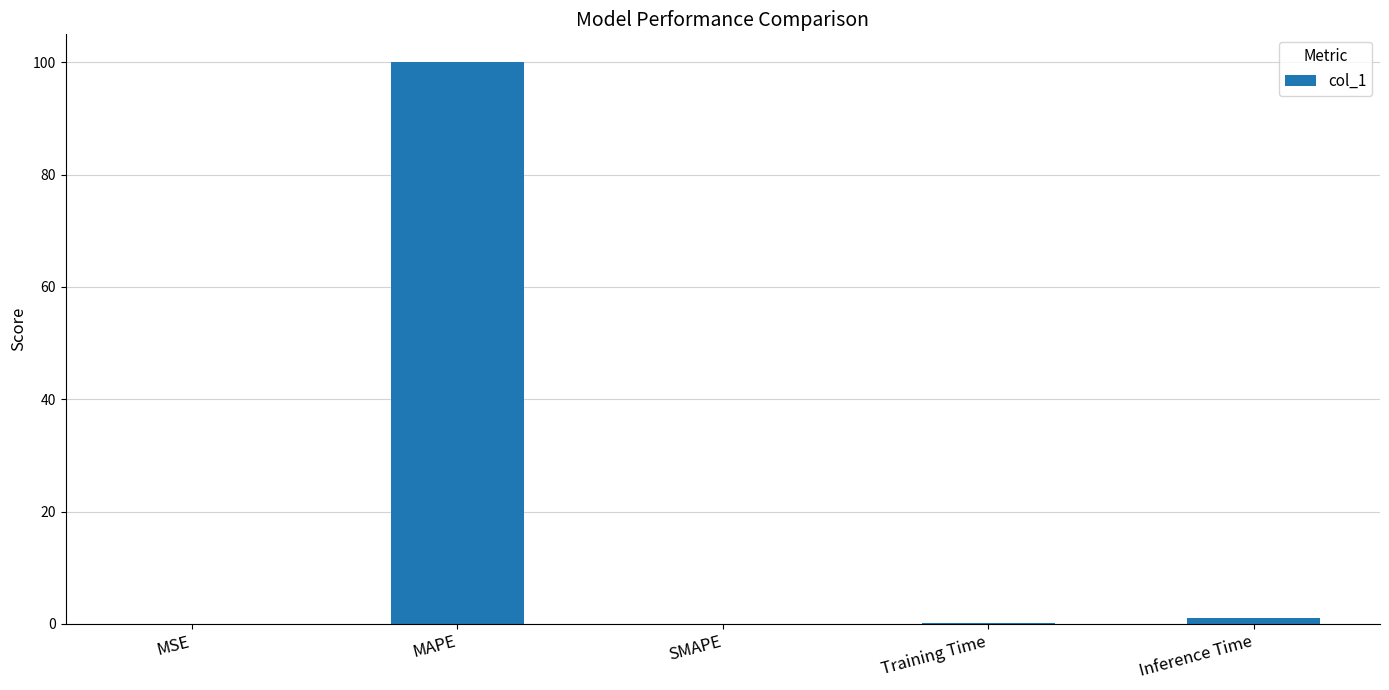

Which label corresponds to the largest value in the chart?

MAPE